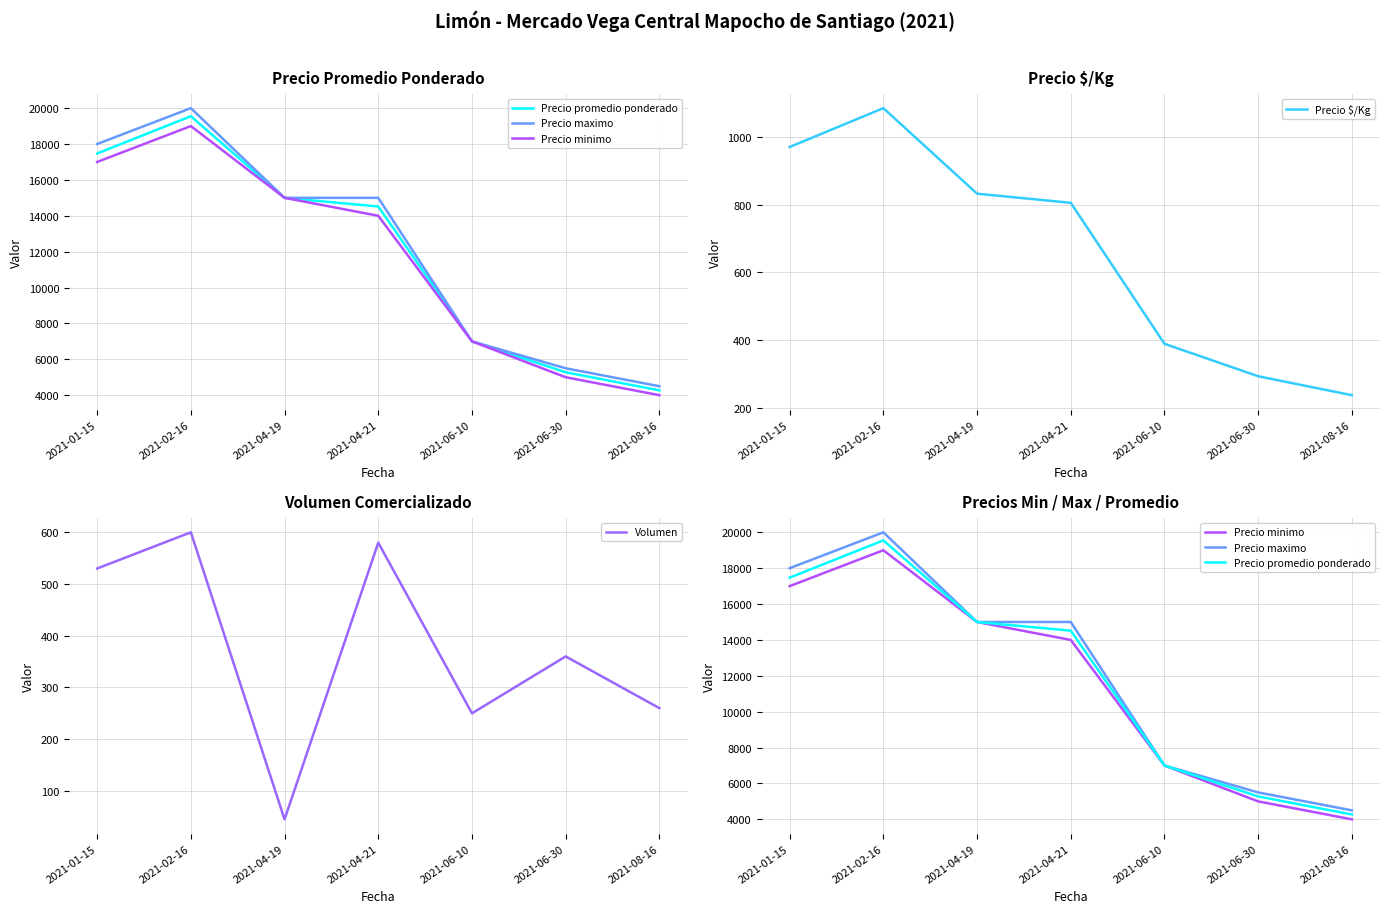

Where is the first local maximum for Precio promedio ponderado?

2021-02-16